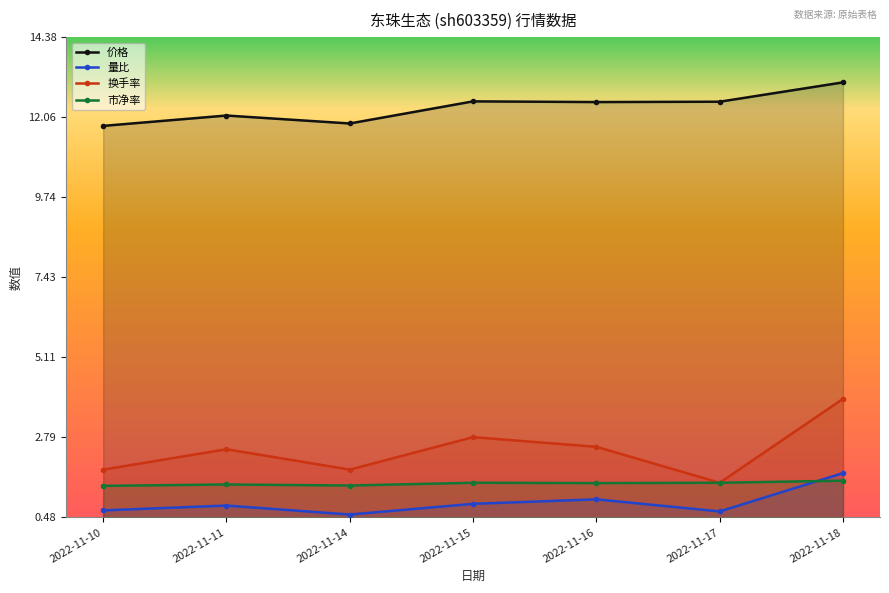

What is the smallest value displayed?

0.6